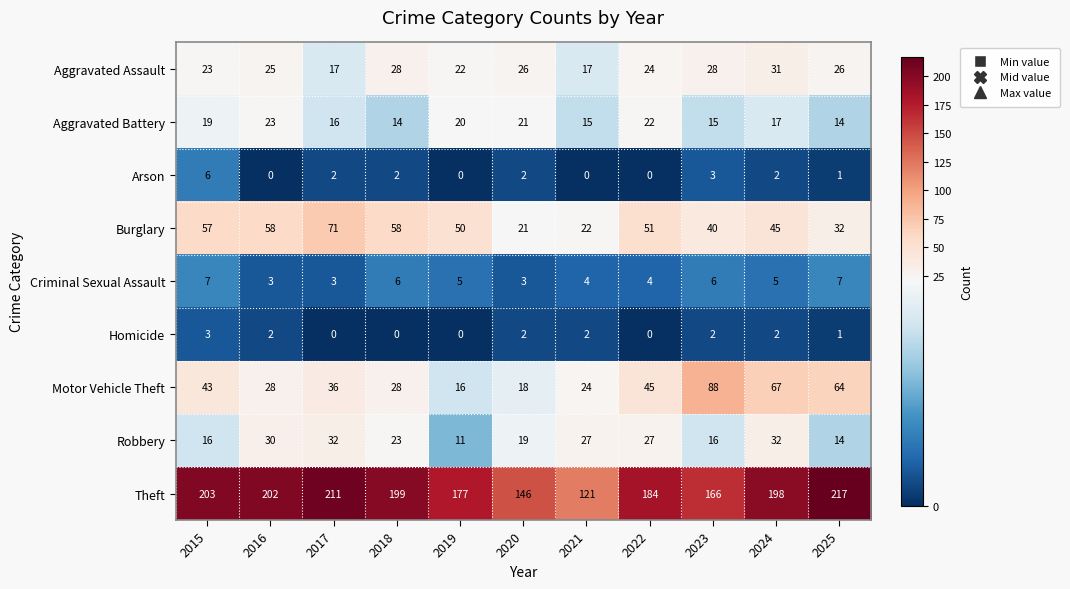

What is the difference between the highest and lowest values at 2019?

177